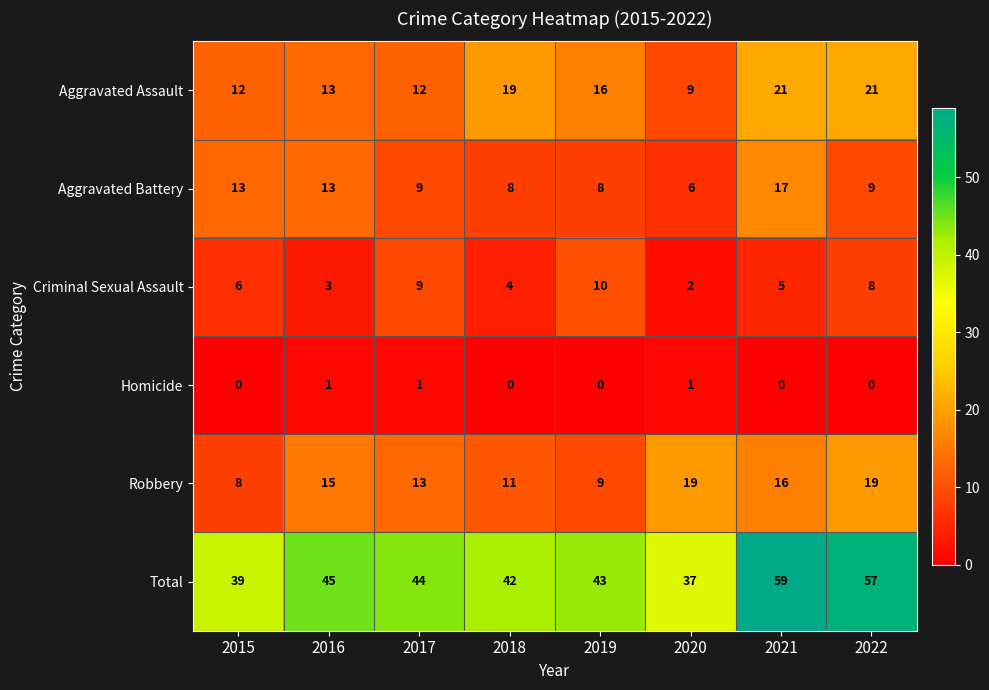

At which category is the sum across all series the highest?

2021